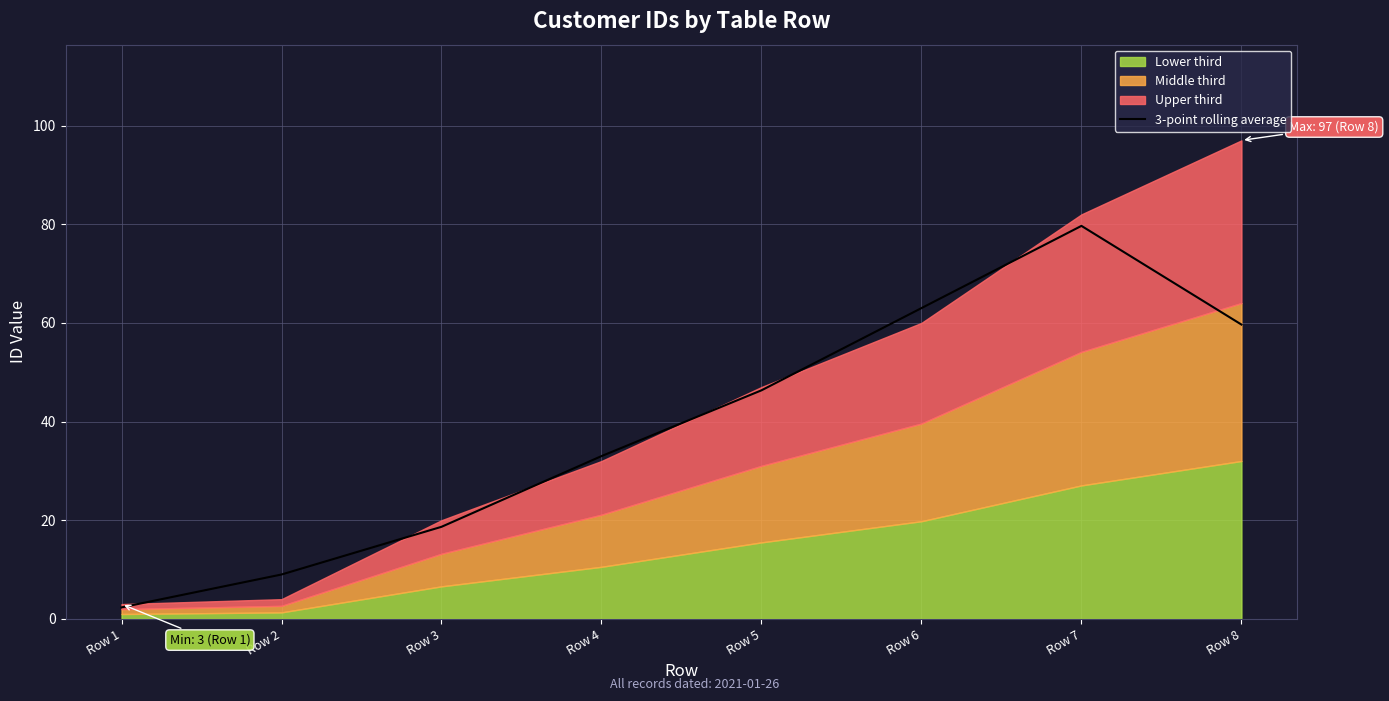

True or false: there are more than 1 points higher than both neighbors.

False